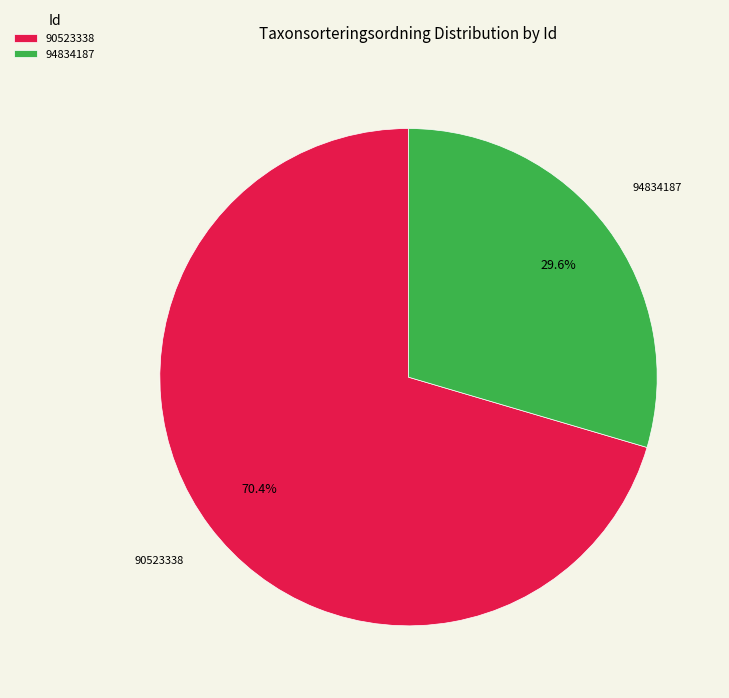

How many segments does this pie chart have?

2